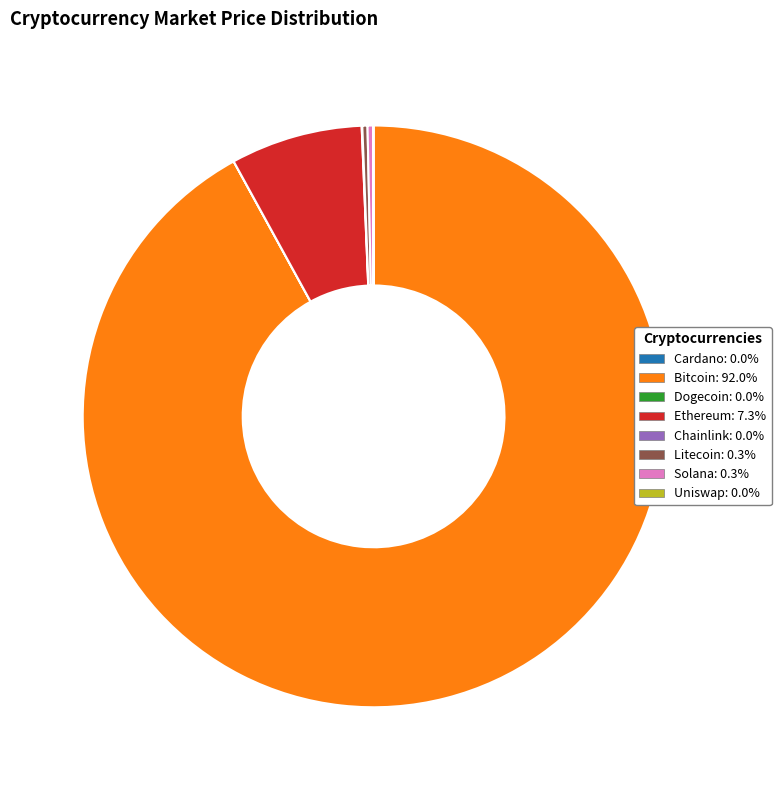

Is there a majority slice in this chart?

Yes